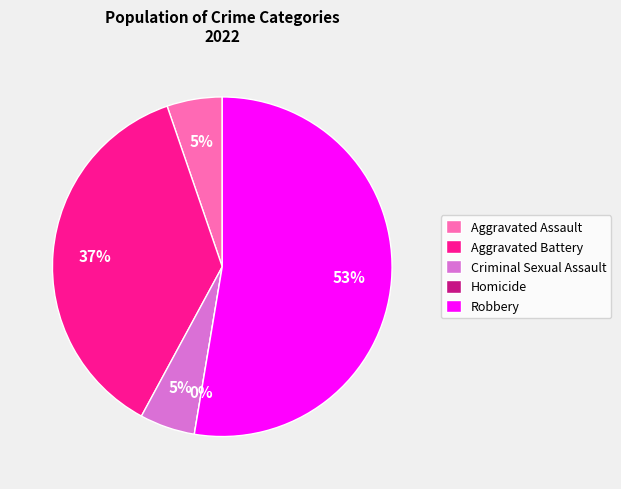

Count the number of slices in the pie.

5